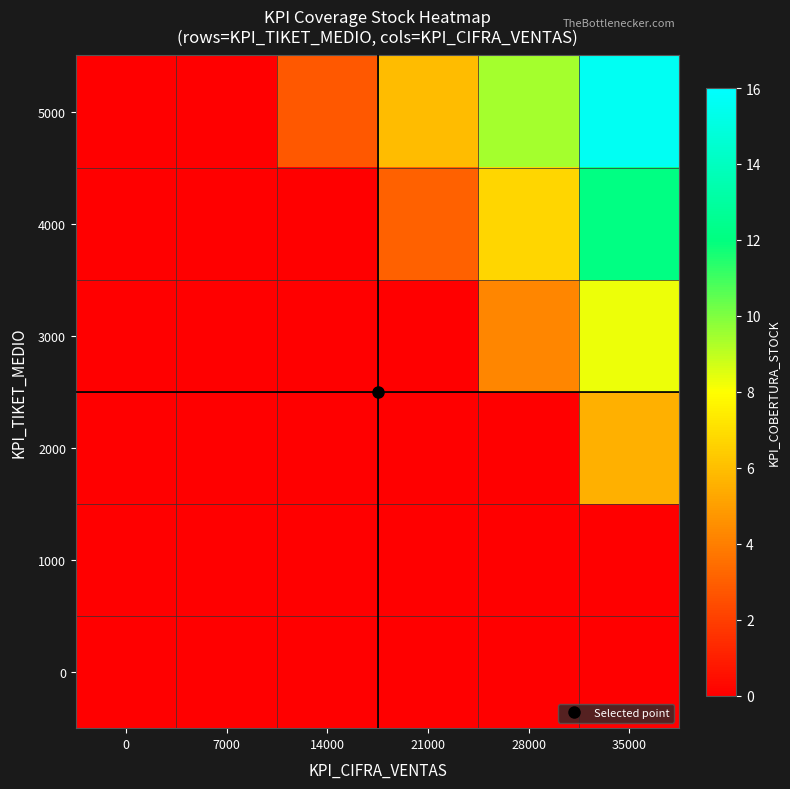

Reading right to left, extract all data points from this chart.

0: 35000=0.0	28000=0.0	21000=0.0	14000=0.0	7000=0.0	0=0.0
1000: 35000=0.0	28000=0.0	21000=0.0	14000=0.0	7000=0.0	0=0.0
2000: 35000=5.5	28000=0.0	21000=0.0	14000=0.0	7000=0.0	0=0.0
3000: 35000=8.3	28000=4.2	21000=0.0	14000=0.0	7000=0.0	0=0.0
4000: 35000=12.1	28000=6.7	21000=3.1	14000=0.0	7000=0.0	0=0.0
5000: 35000=15.6	28000=9.4	21000=5.9	14000=2.8	7000=0.0	0=0.0